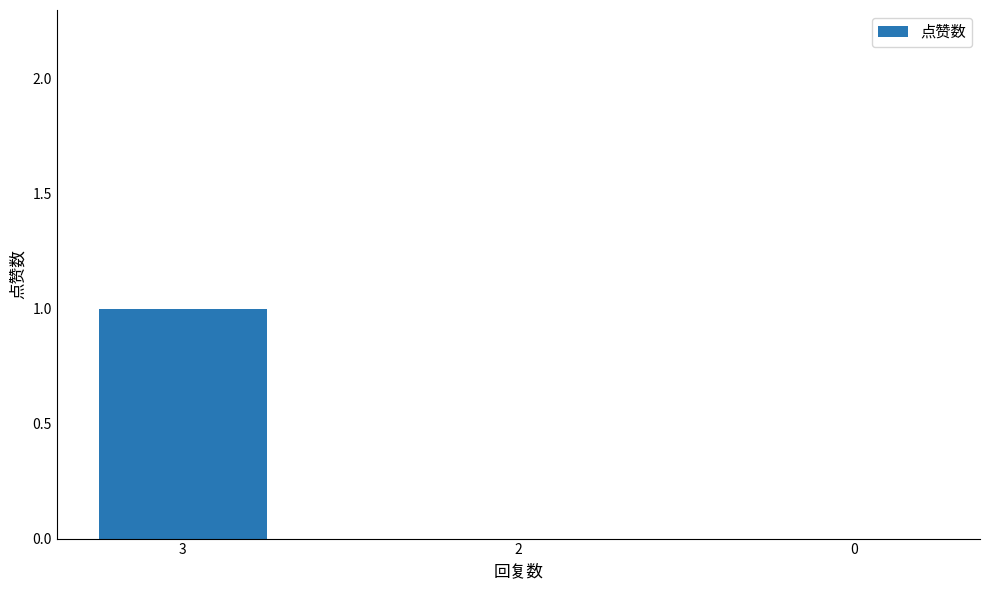

At which category does the chart reach its peak across all series?

3